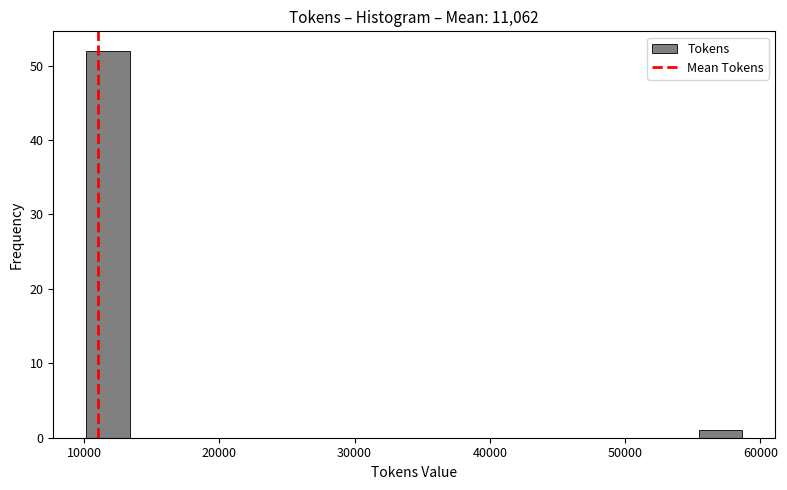

Read against the x-axis, roughly where is the centre of the tallest bar?

12000